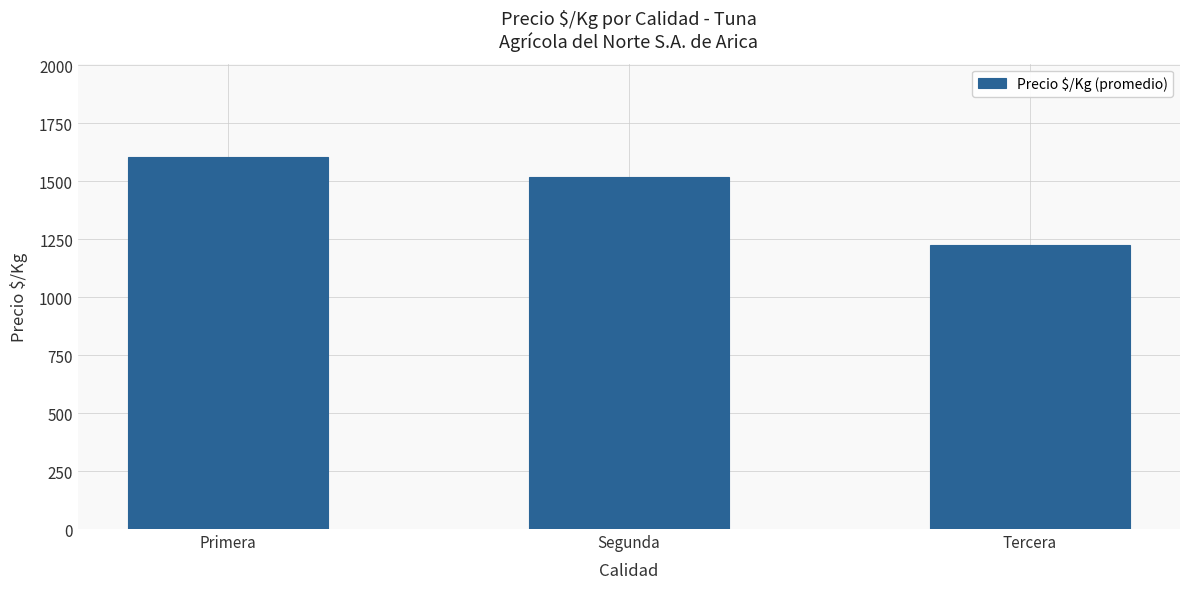

Rank the categories by value from lowest to highest.

Tercera, Segunda, Primera